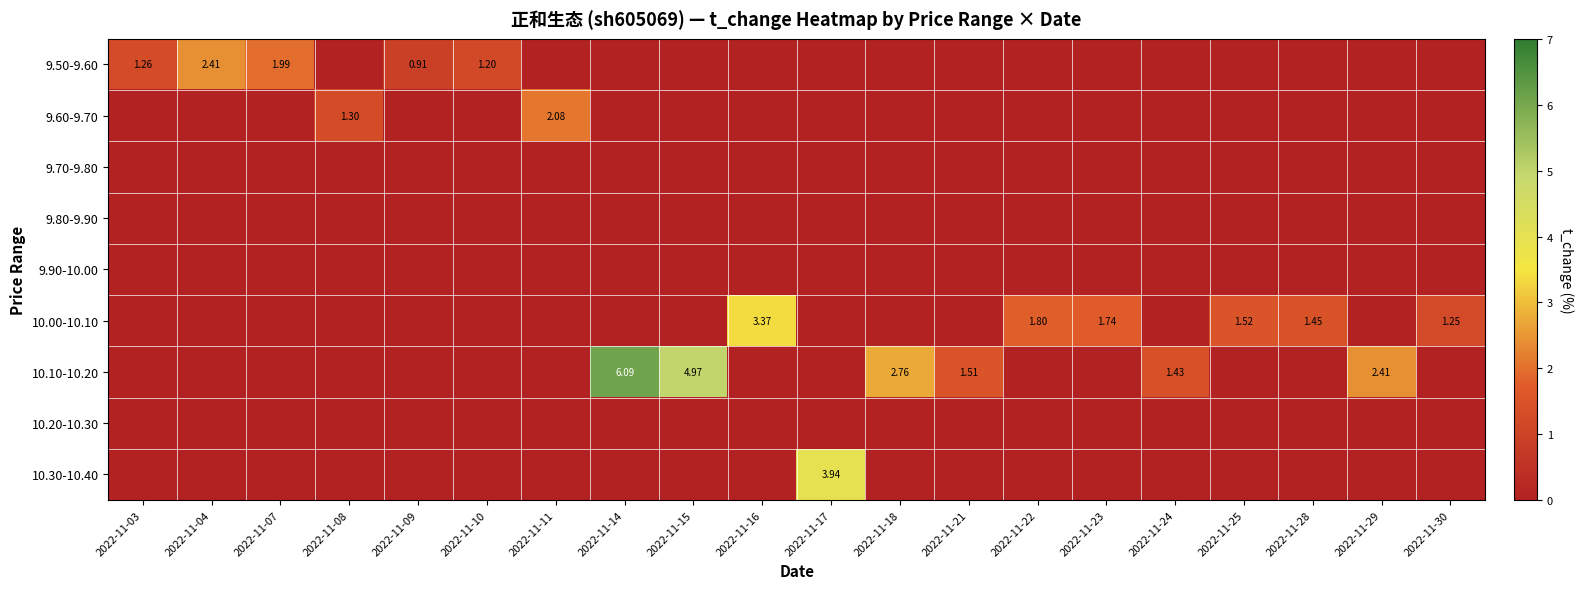

Rank the series by their maximum value, from highest to lowest.

10.10-10.20, 10.30-10.40, 10.00-10.10, 9.50-9.60, 9.60-9.70, 9.70-9.80, 9.80-9.90, 9.90-10.00, 10.20-10.30